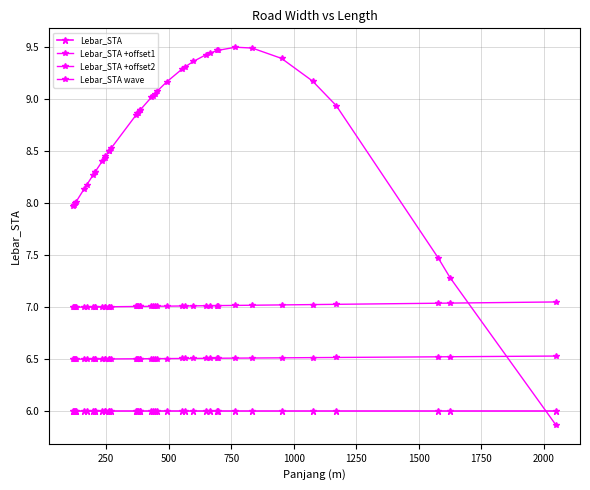

True or false: Lebar_STA +offset1 and Lebar_STA +offset2 intersect in this chart.

False